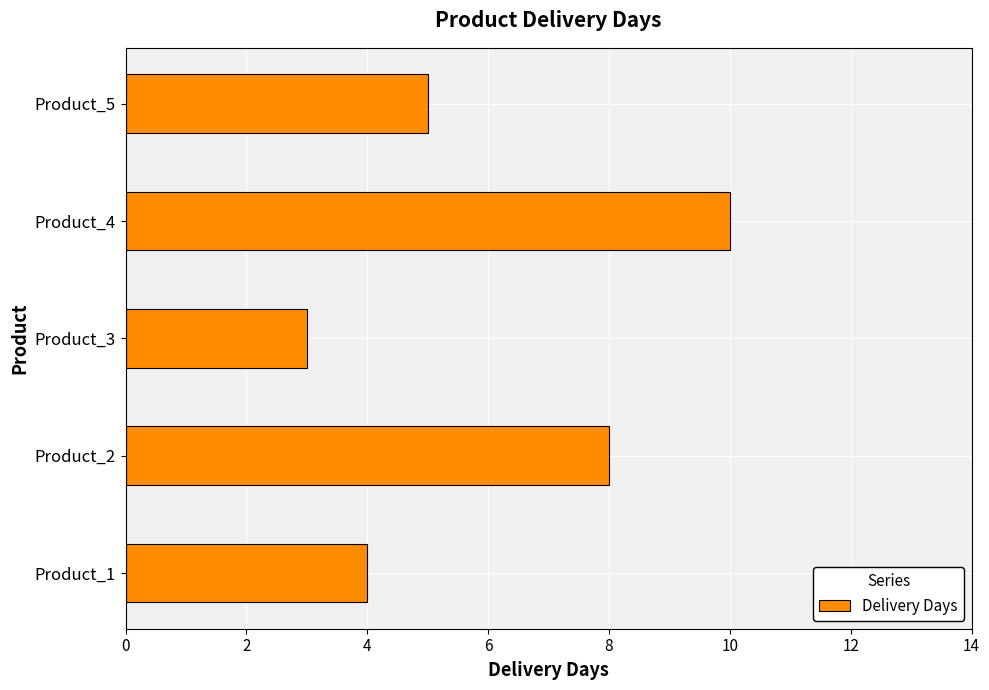

At which label is the value closest to 6?

Product_5